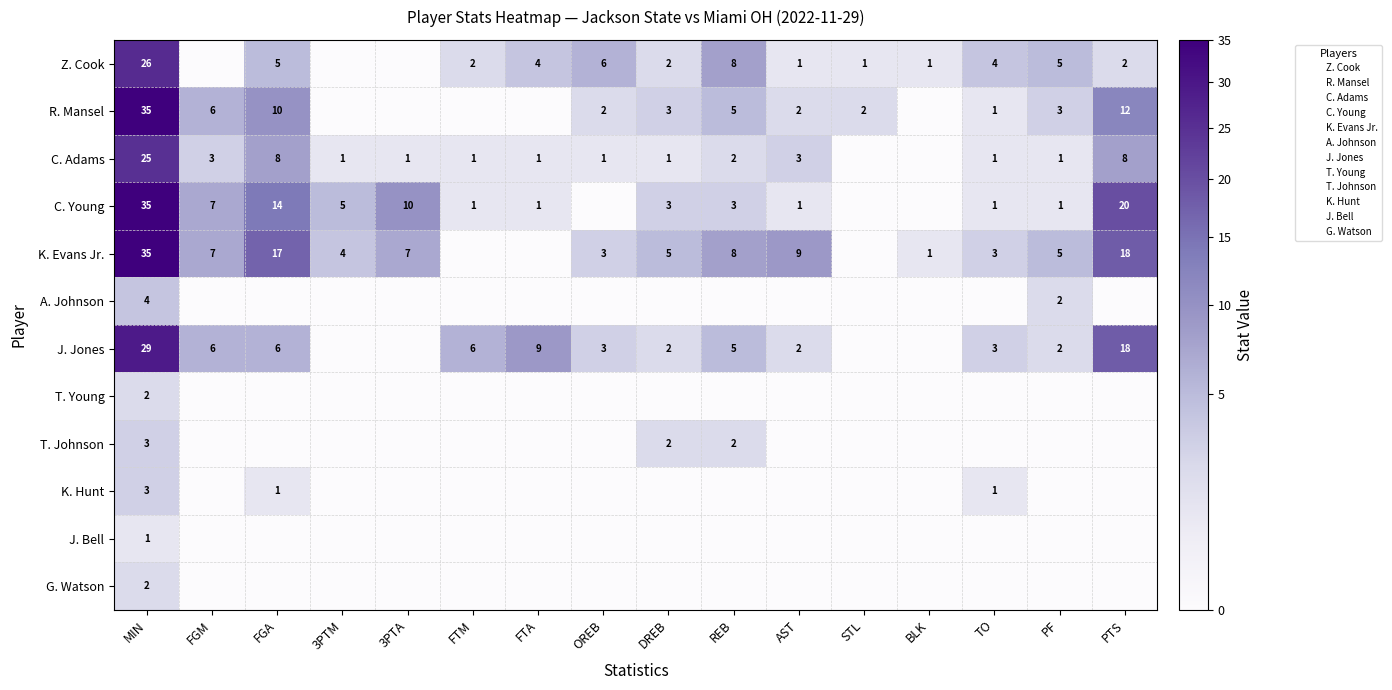

How many values in the J. Jones series are below 3?

7